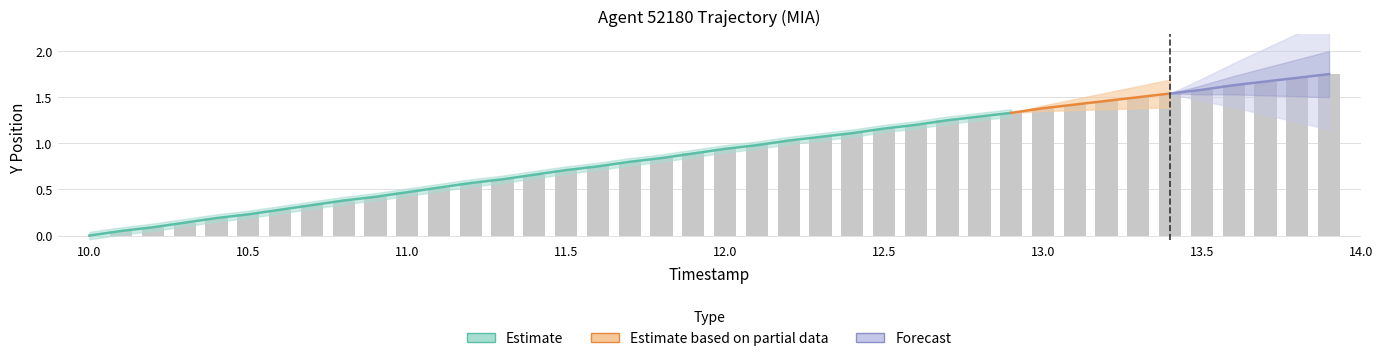

List the labels in order of value, largest first.

13.9, 13.8, 13.7, 13.6, 13.5, 13.4, 13.3, 13.2, 13.1, 13.0, 12.9, 12.8, 12.7, 12.6, 12.5, 12.4, 12.3, 12.2, 12.1, 12.0, 11.9, 11.8, 11.7, 11.6, 11.5, 11.4, 11.3, 11.2, 11.1, 11.0, 10.9, 10.8, 10.7, 10.6, 10.5, 10.4, 10.3, 10.2, 10.1, 10.0